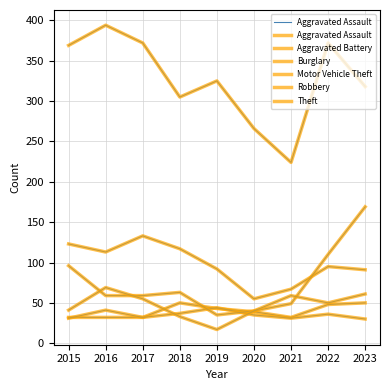

At which category does Motor Vehicle Theft reach its first local peak?

2018